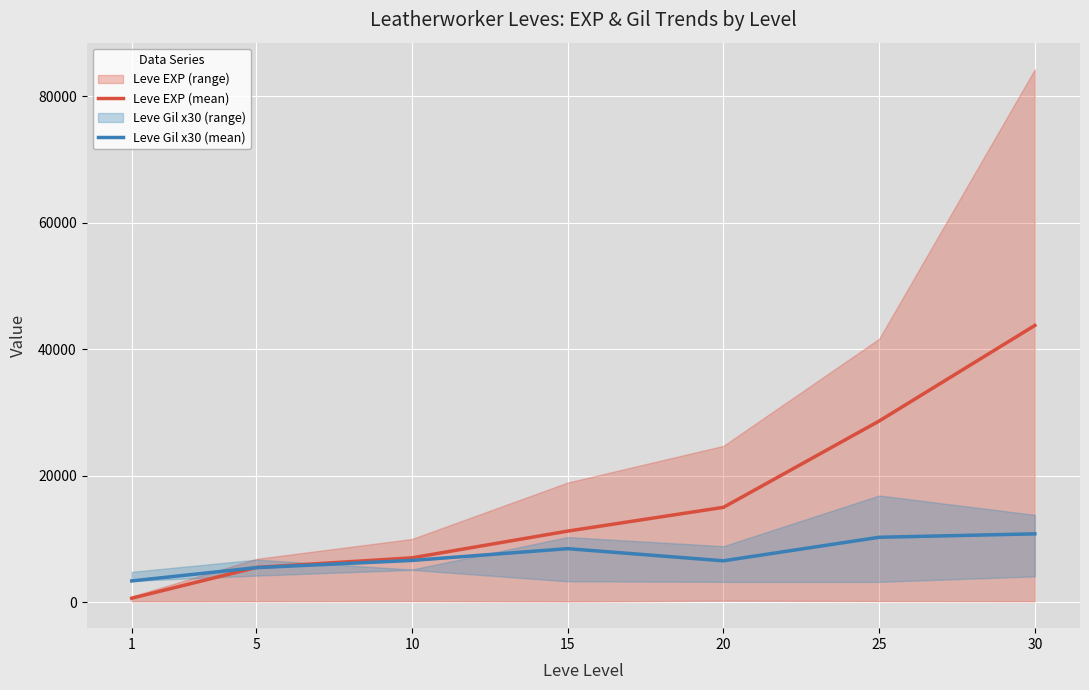

Which series has the largest range (max minus min)?

Leve EXP (mean)